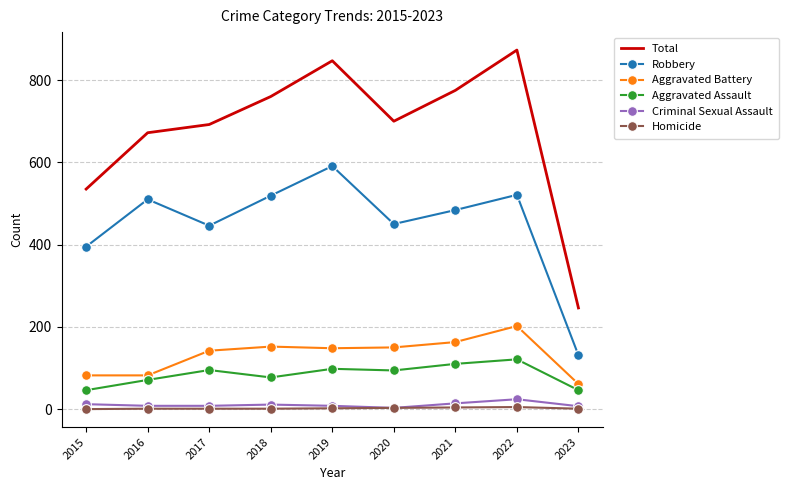

What are all the series names shown in the legend?

Total, Robbery, Aggravated Battery, Aggravated Assault, Criminal Sexual Assault, Homicide